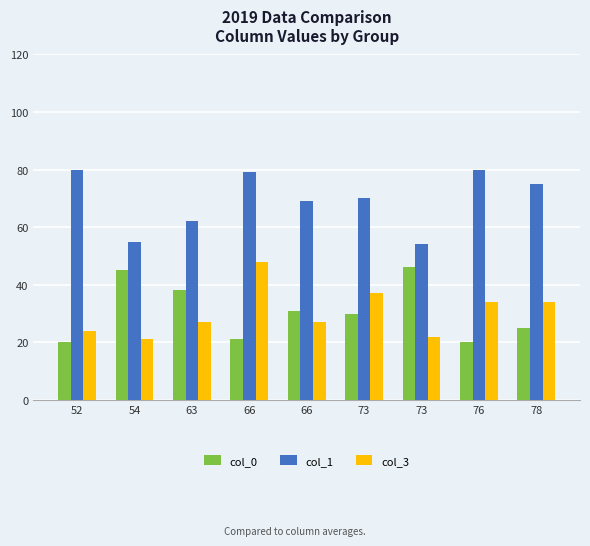

How many groups of bars are there?

9